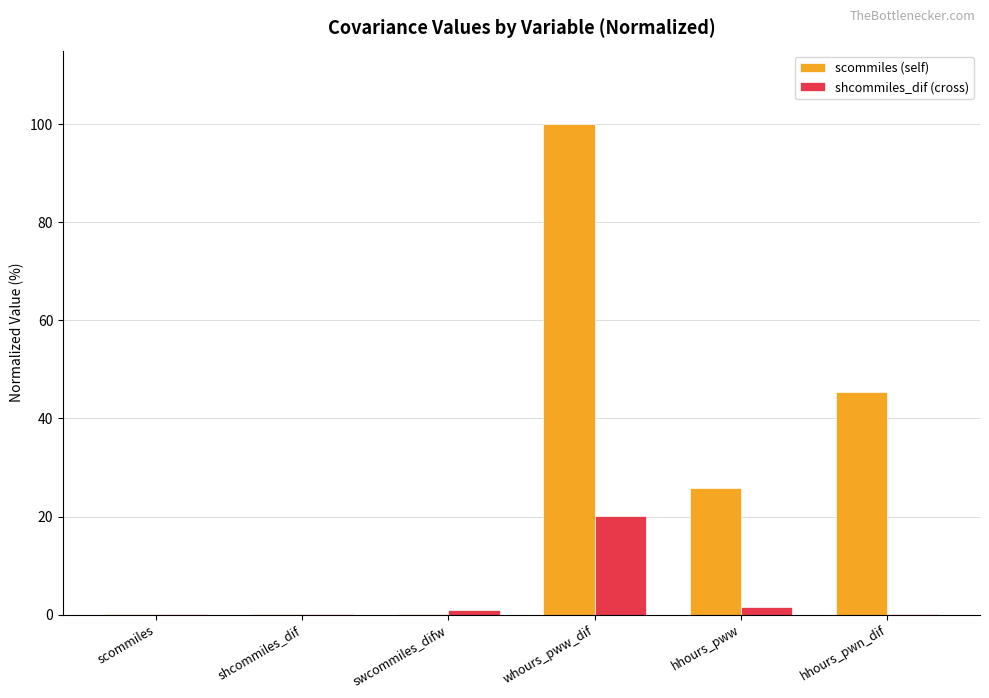

Are the bars horizontal?

No